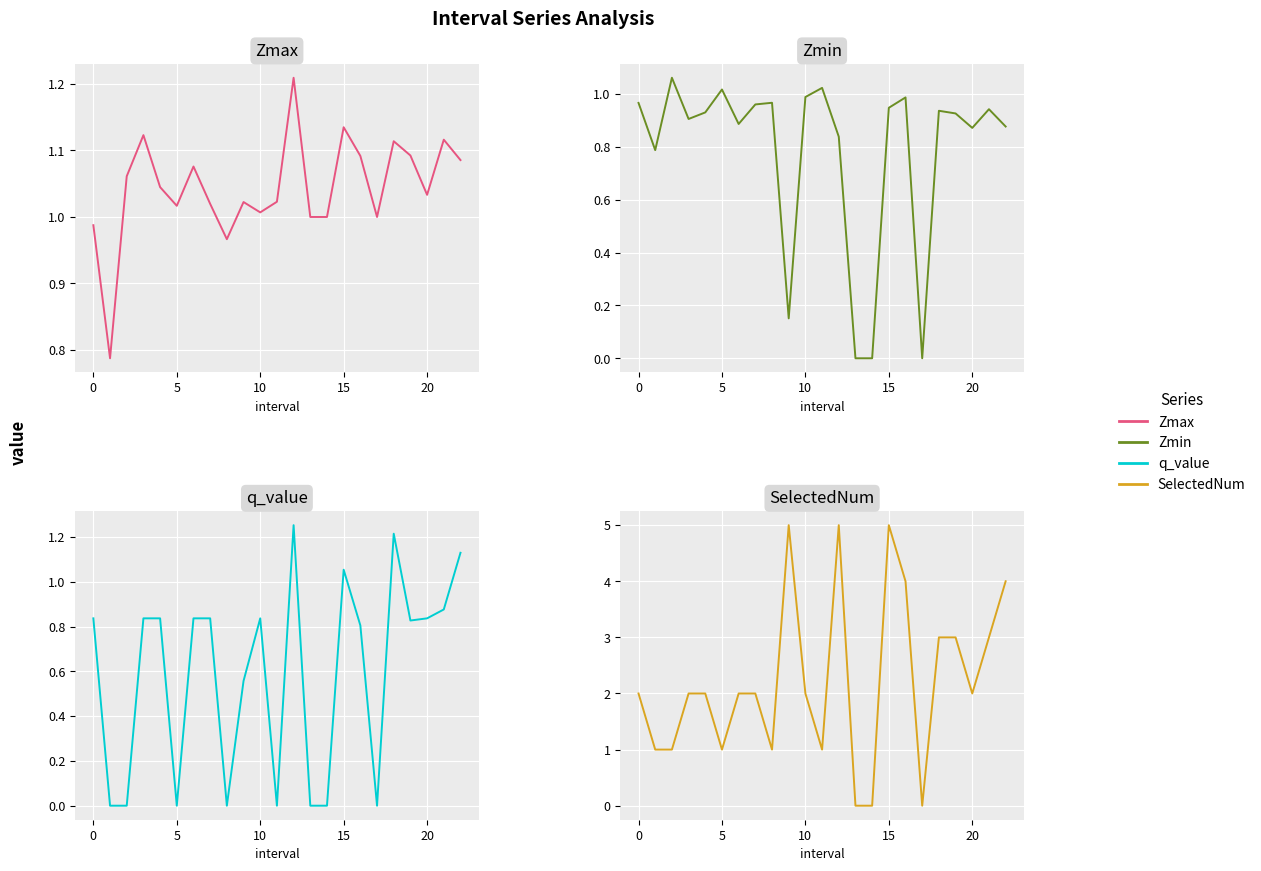

What is the difference between the highest and lowest values at 18?

2.1